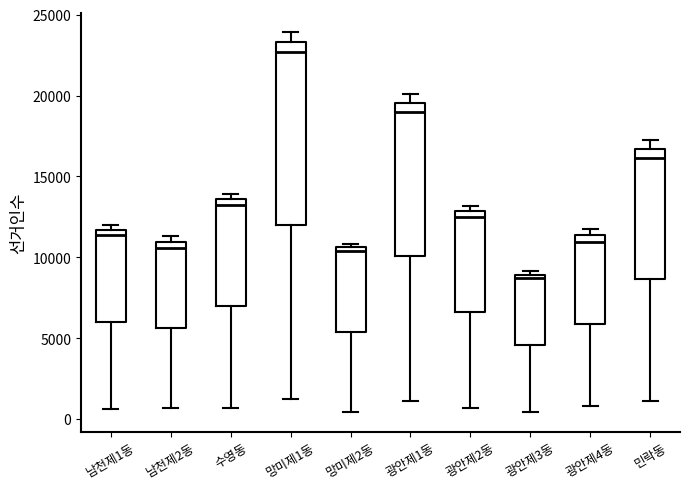

Comparing the boxes themselves (not the whiskers), which one is the tallest?

망미제1동